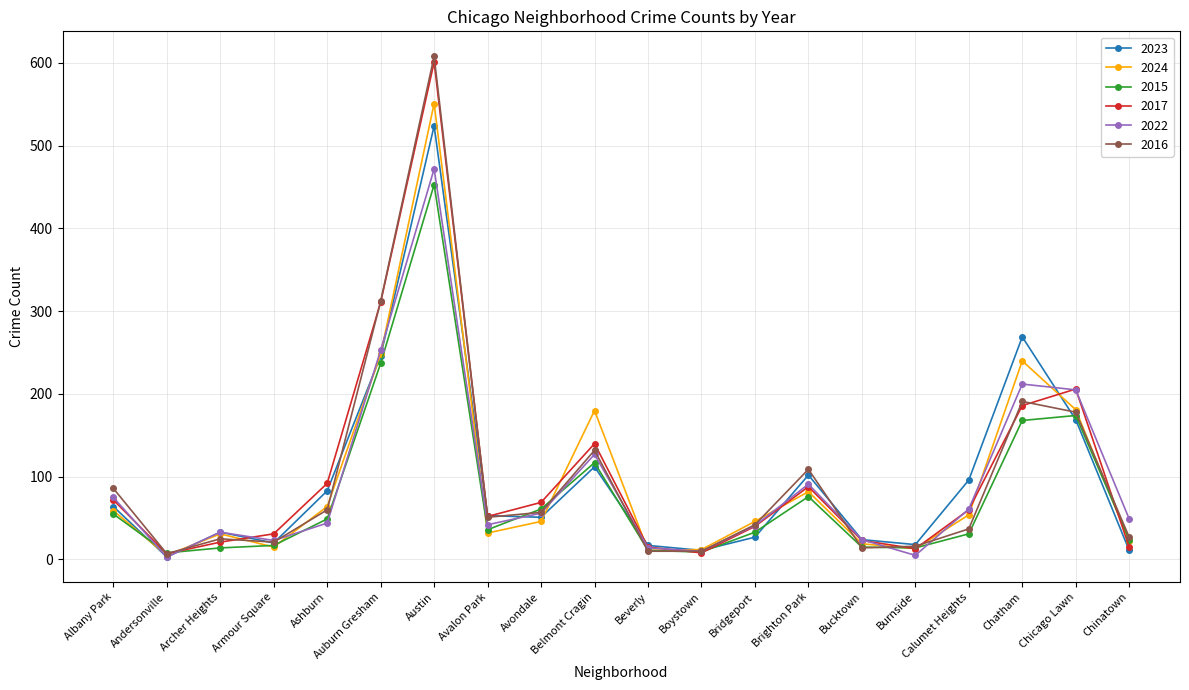

True or false: 2022 and 2016 intersect in this chart.

True